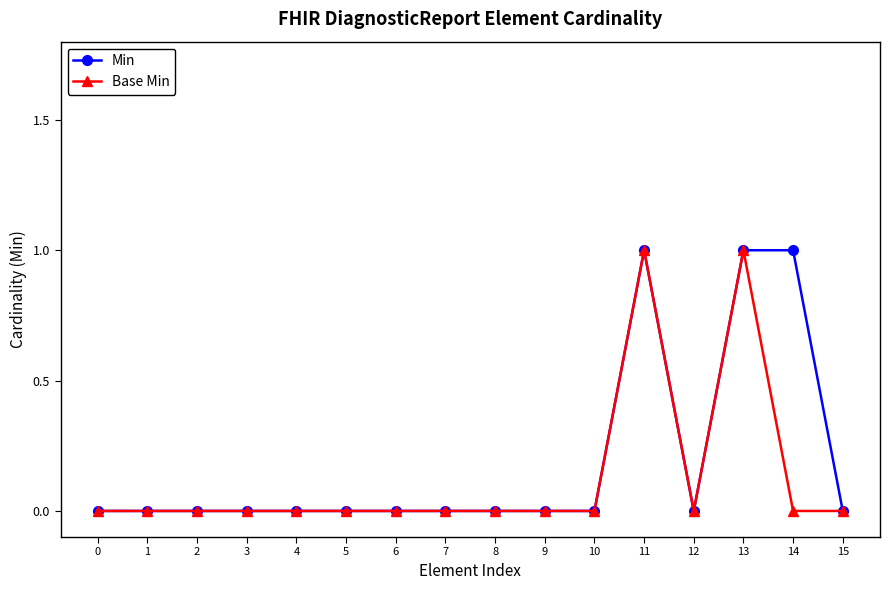

List the series in order of their overall mean, highest first.

Min, Base Min